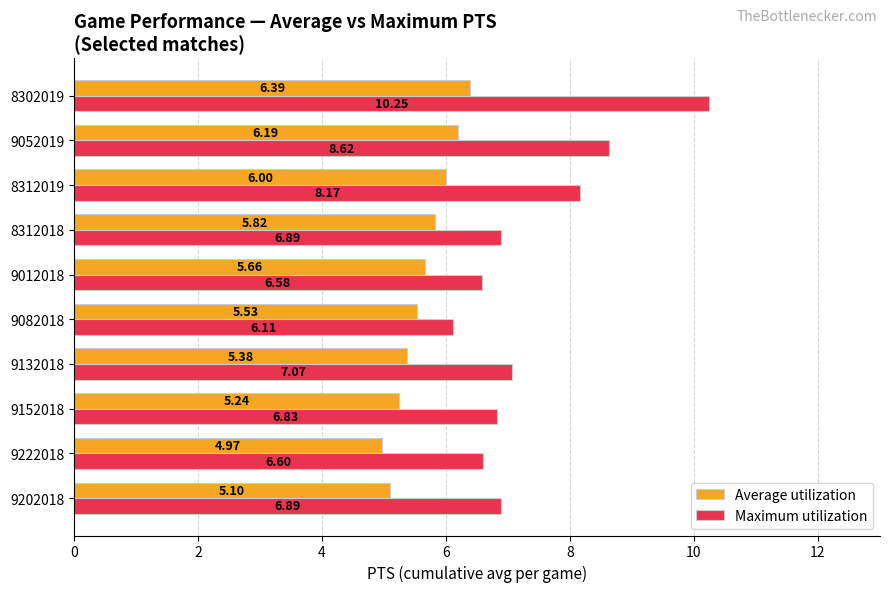

Which series has the largest range (max minus min)?

Maximum utilization